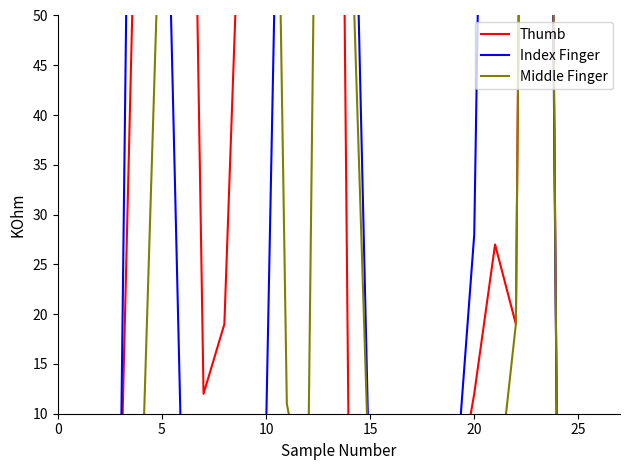

Is the value of Index Finger at 17 greater than the value of Middle Finger at 25?

No